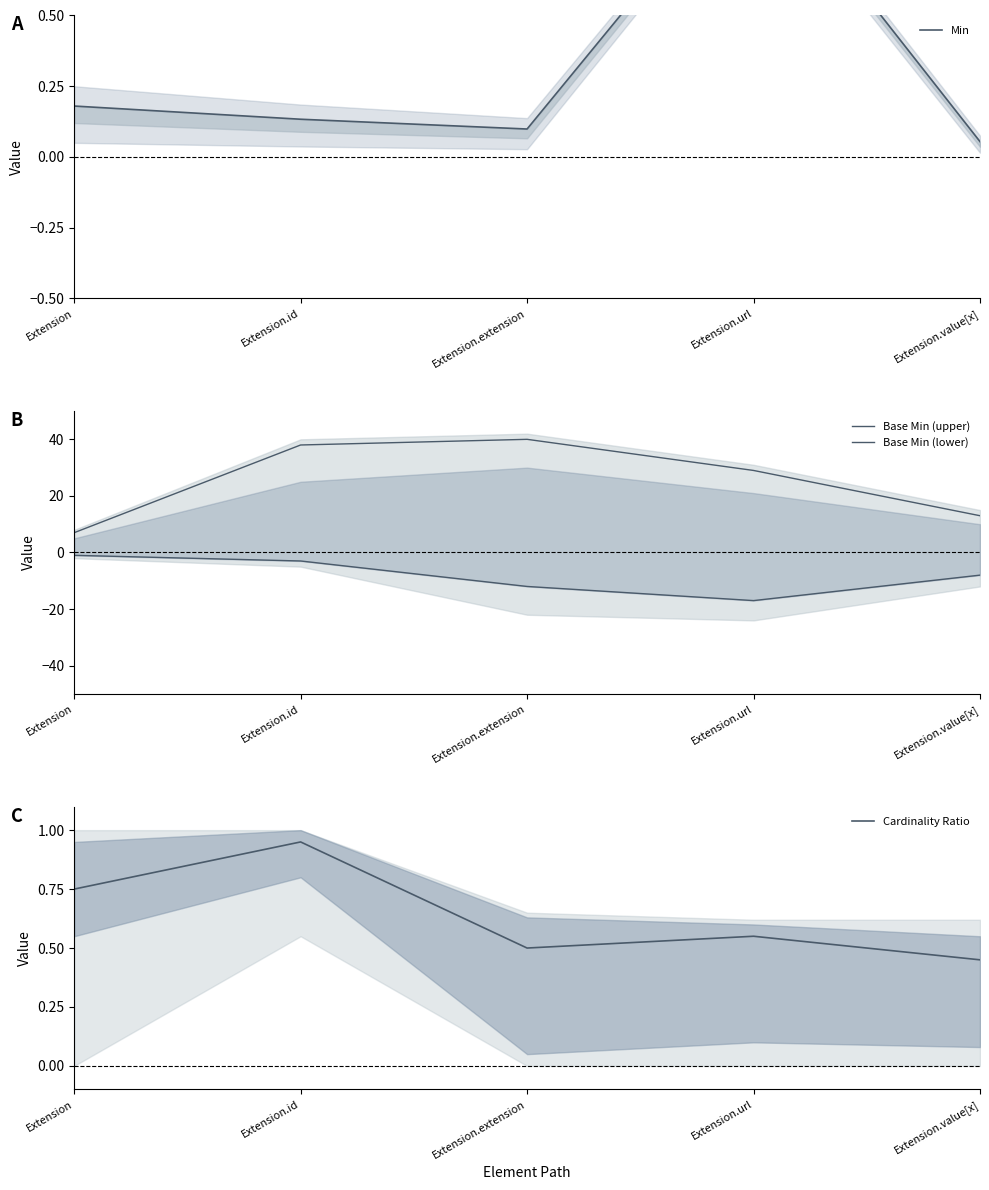

What is the label of the 4th point from the left?

Extension.url